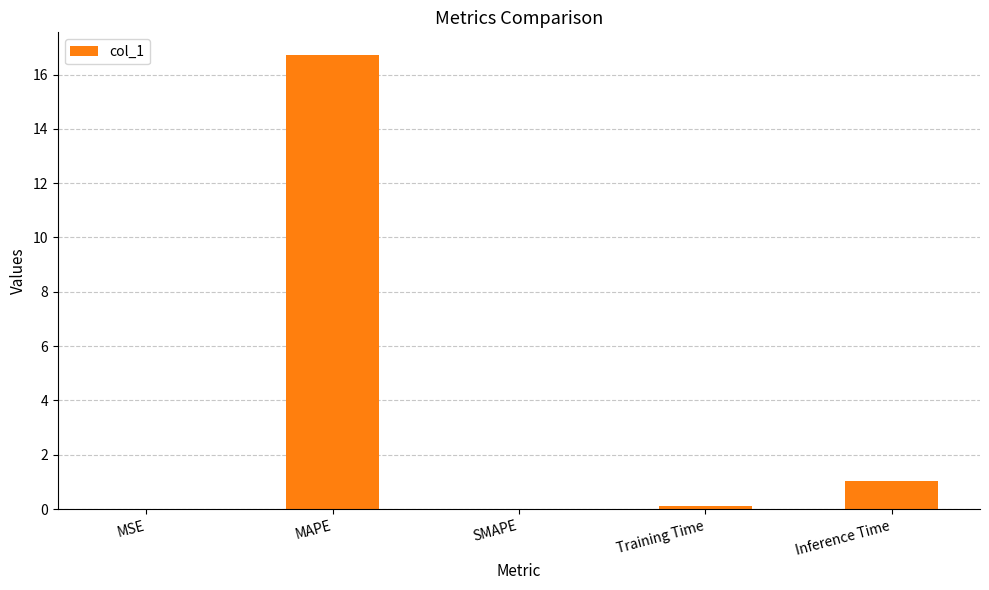

What is the change in value from MAPE to Inference Time?

-15.7